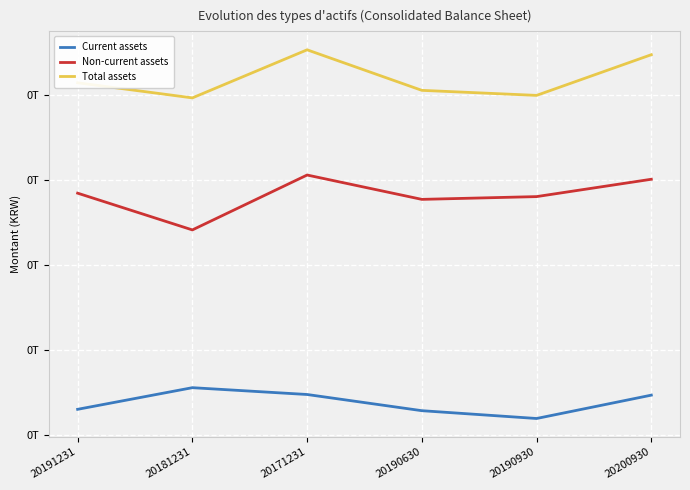

What are all the series names shown in the legend?

Current assets, Non-current assets, Total assets